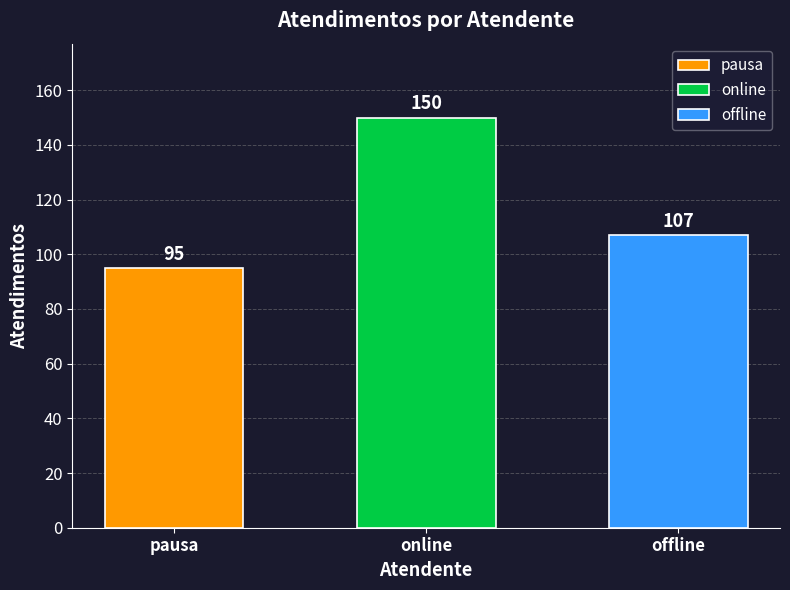

Approximately how many times larger is the value at pausa compared to offline?

0.9